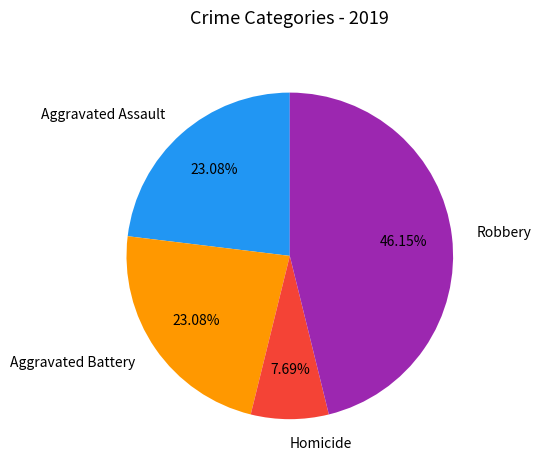

Count the number of slices in the pie.

4